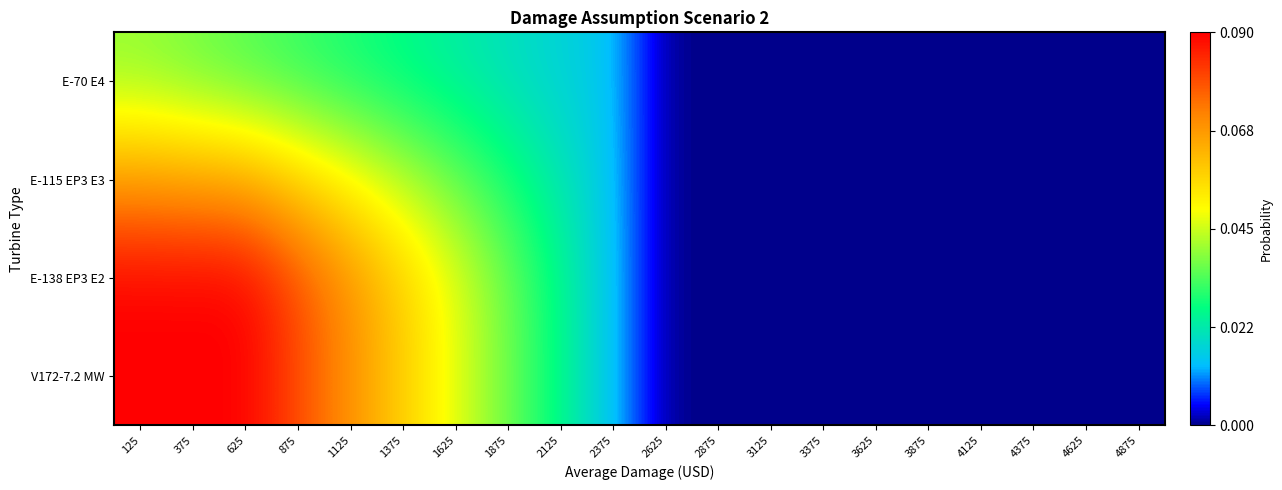

Rank the series at 1125 from lowest to highest value.

E-70 E4, E-115 EP3 E3, E-138 EP3 E2, V172-7.2 MW